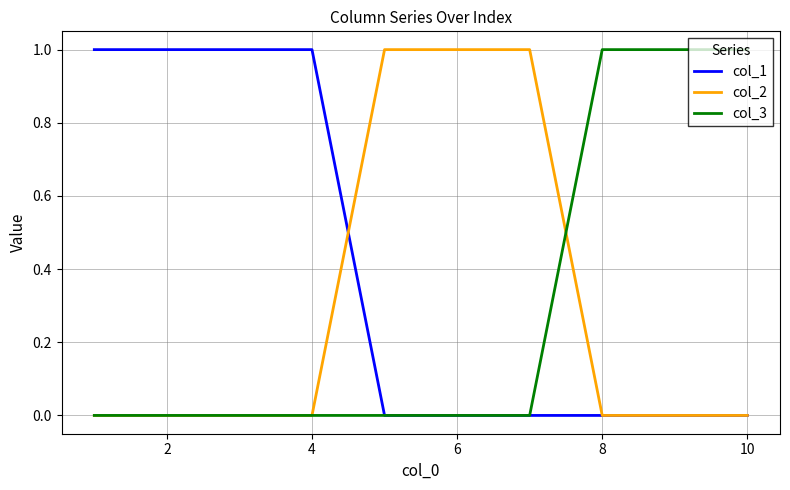

Count the number of categories in the chart.

10